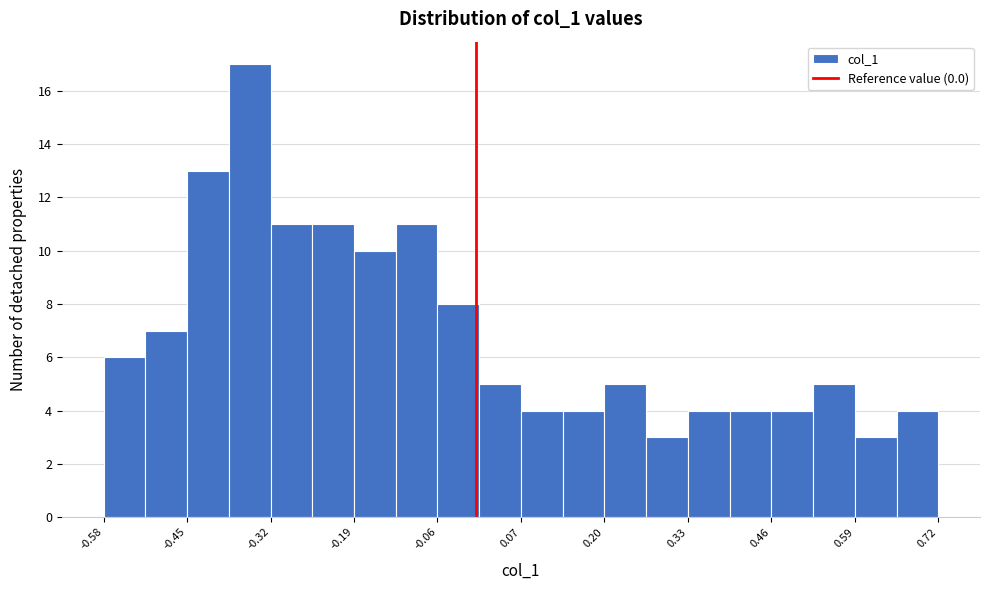

Read against the x-axis, roughly where is the centre of the tallest bar?

-0.36